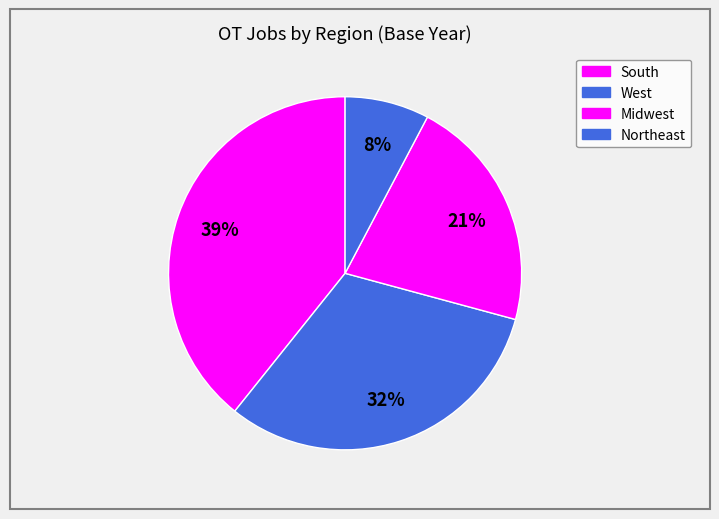

True or false: Midwest accounts for 1% of the total.

False